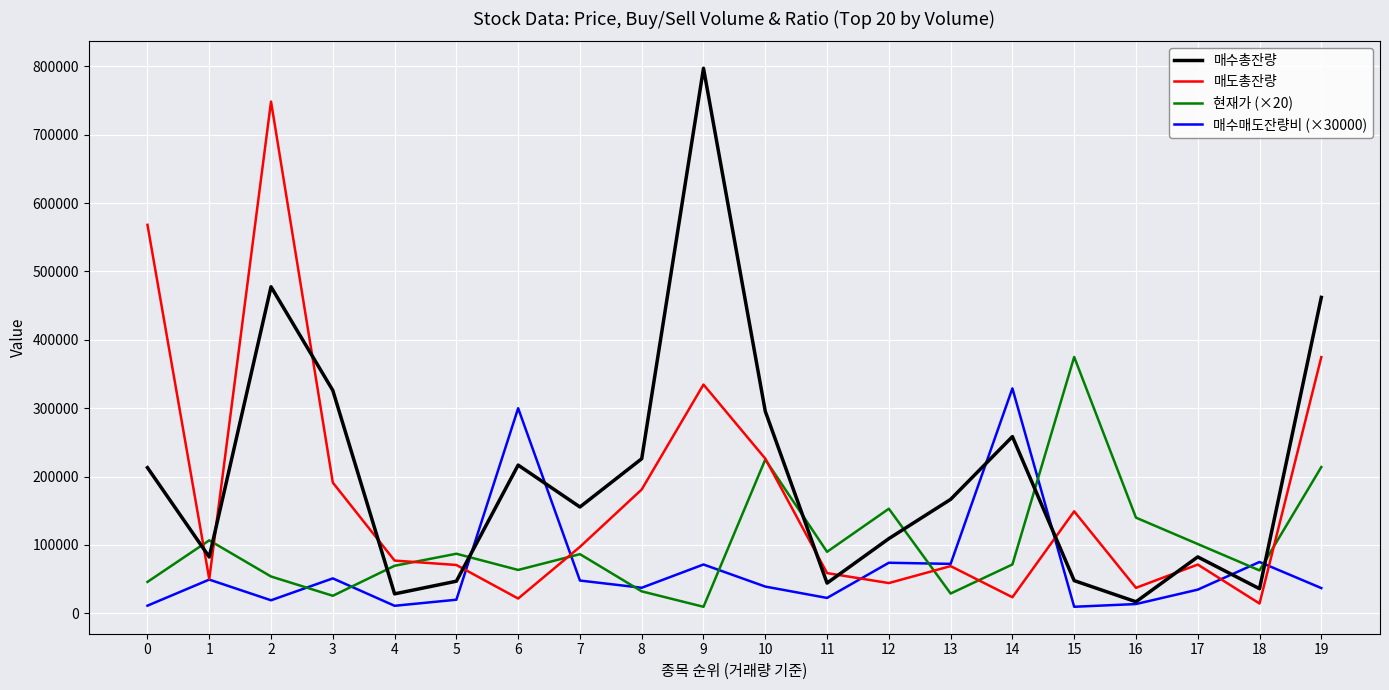

What is the approximate value of 현재가 (×20) at 17, to the nearest 10?

101400